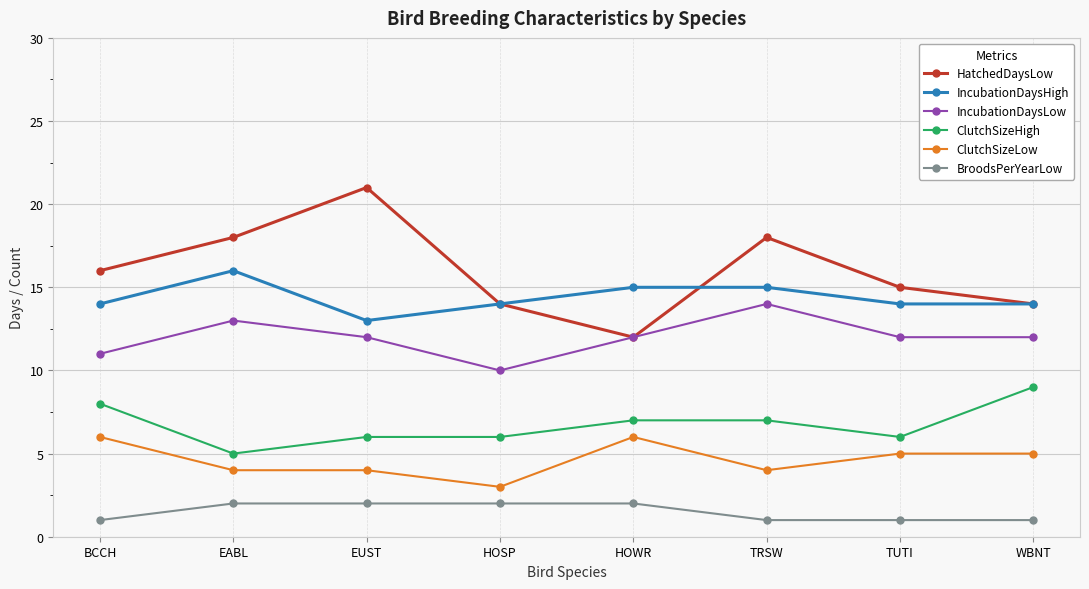

Which series has the largest range (max minus min)?

HatchedDaysLow